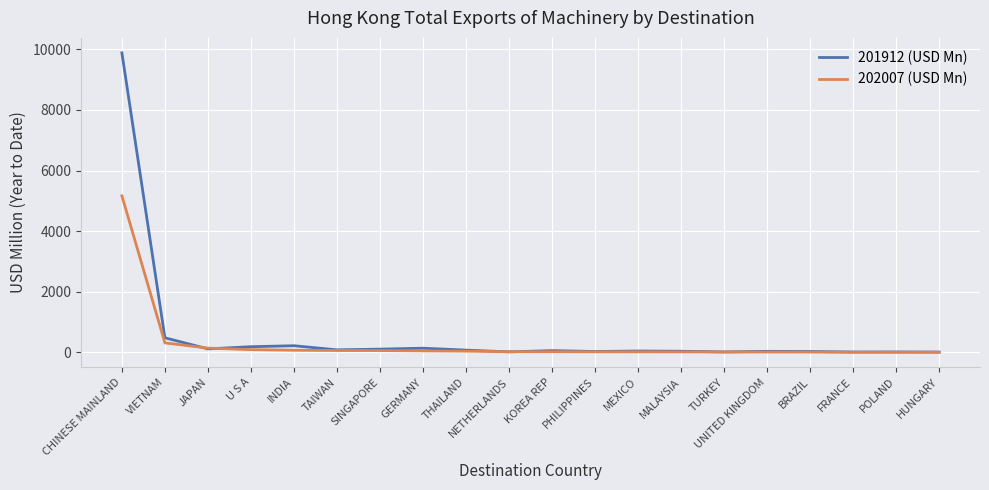

What is the maximum value for 202007 (USD Mn)?

5166.0